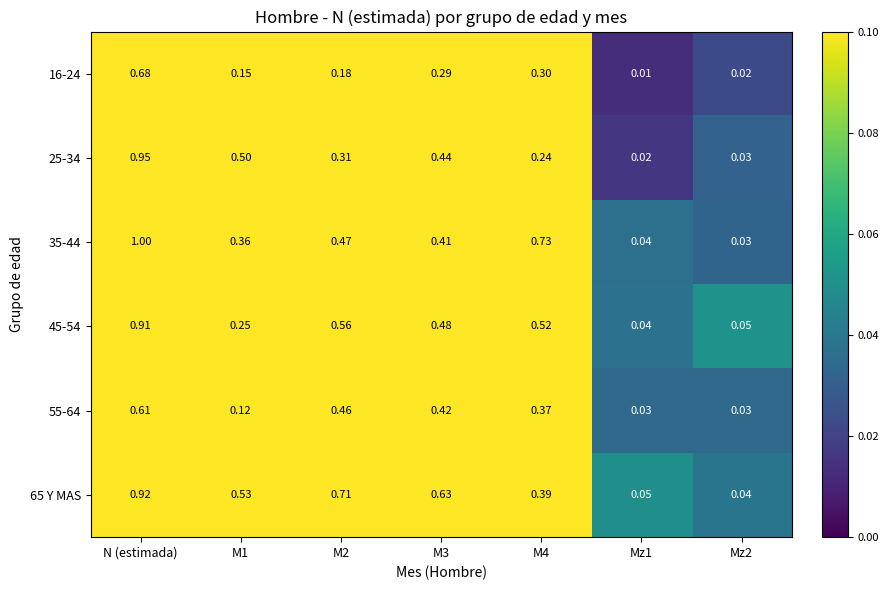

Which label corresponds to the largest value in the chart?

N (estimada)